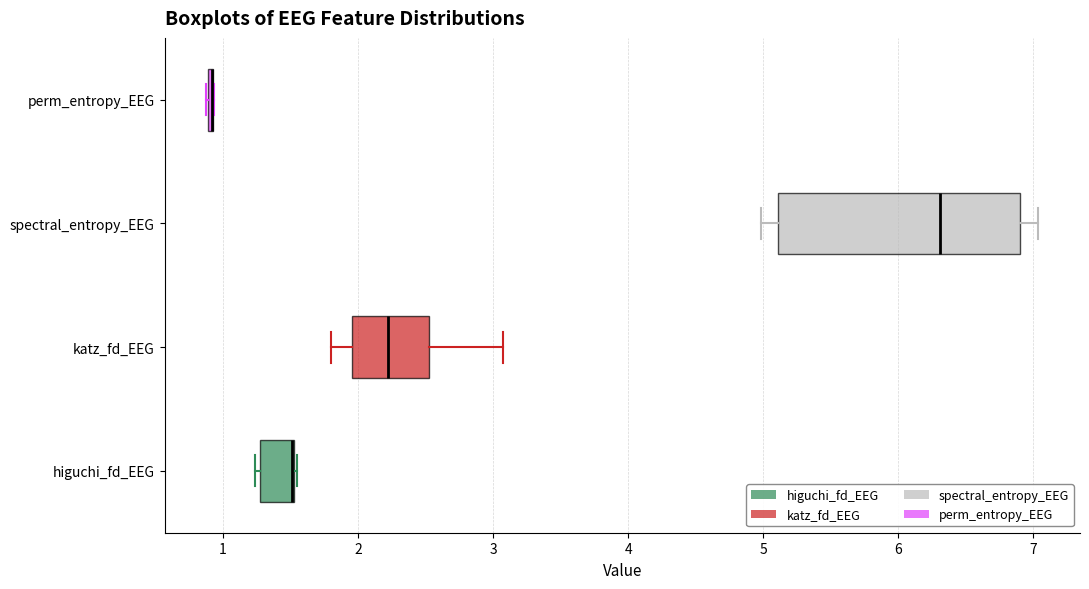

Comparing the boxes themselves (not the whiskers), which one is the widest?

spectral_entropy_EEG